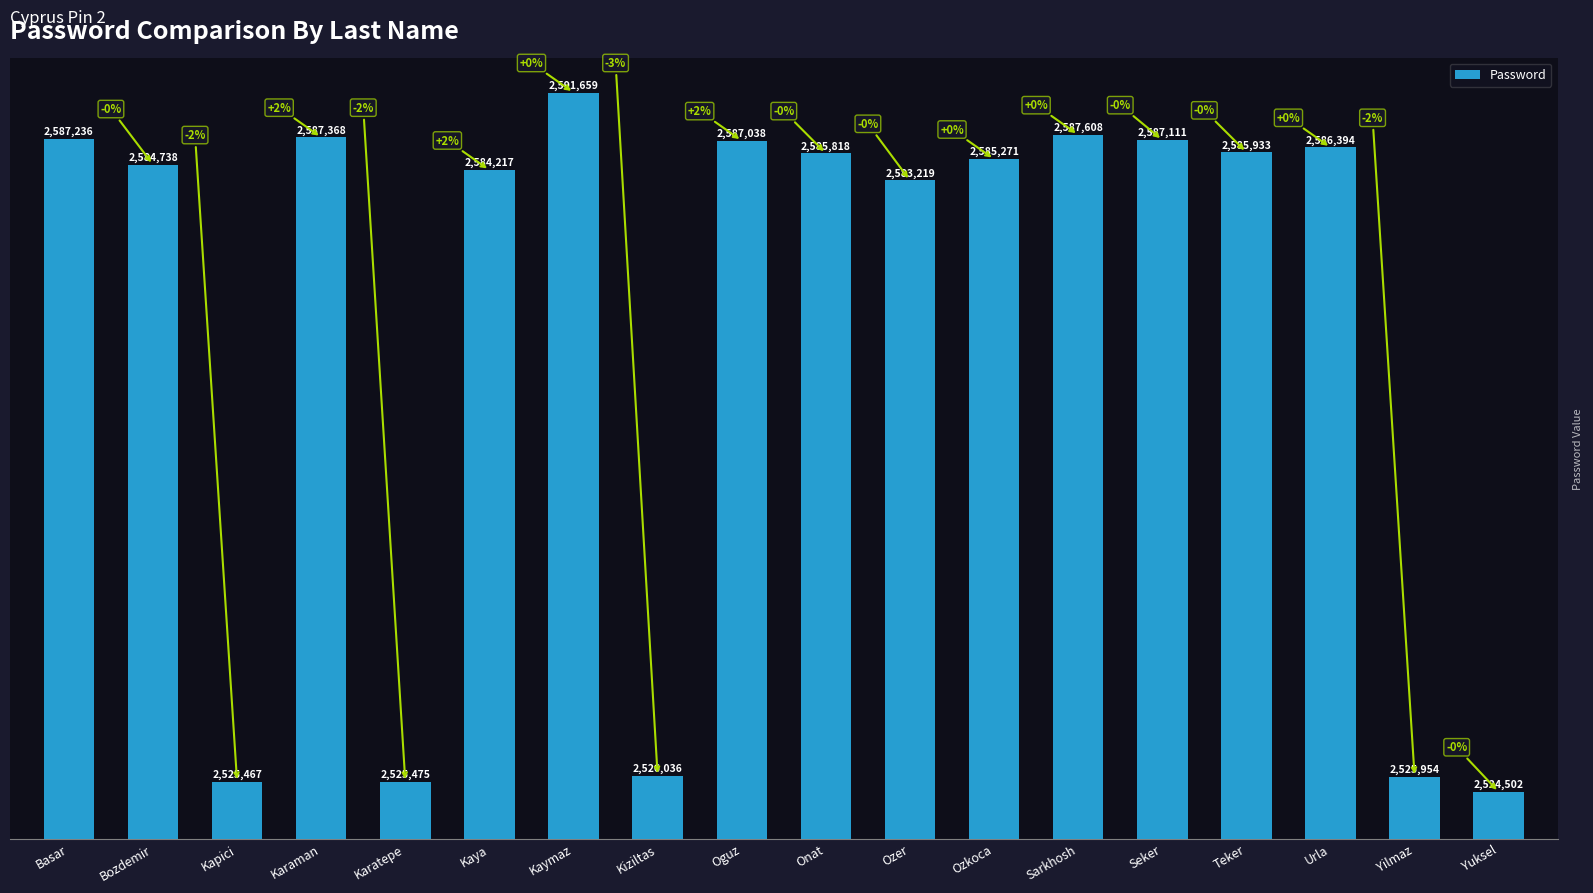

What is the value of the 3rd bar from the left?

2525467